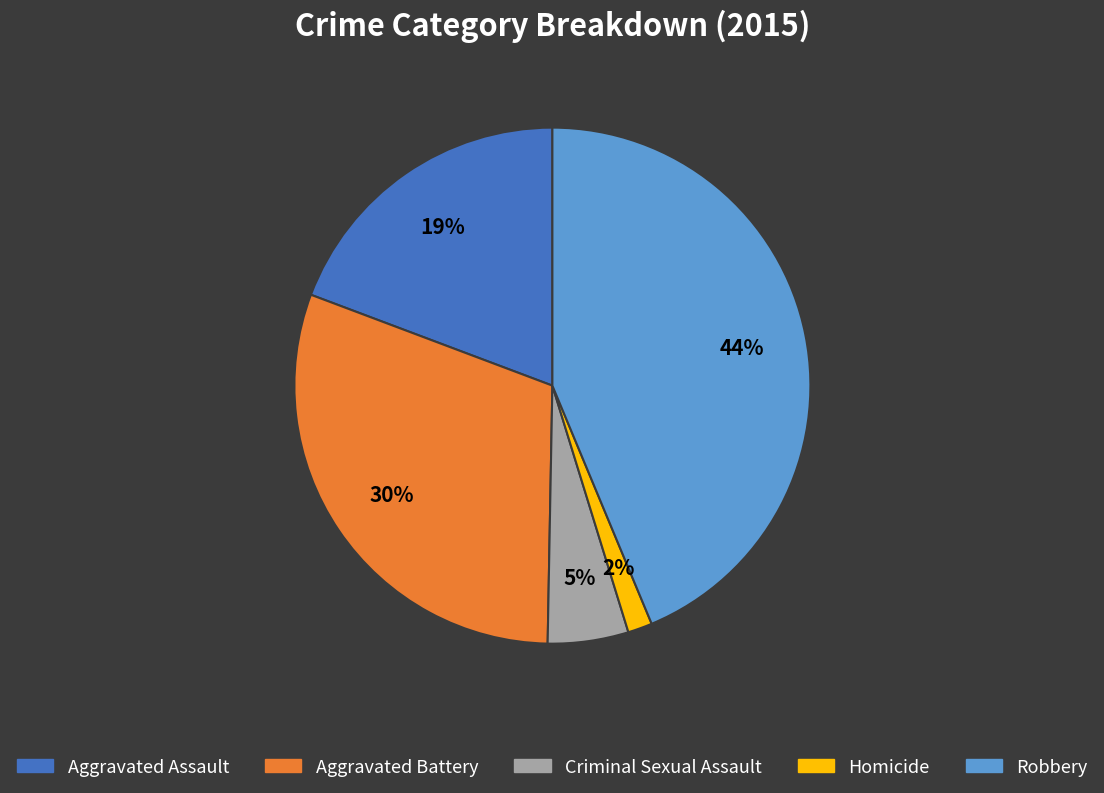

Do Criminal Sexual Assault and Aggravated Battery together represent more than half of the pie?

No